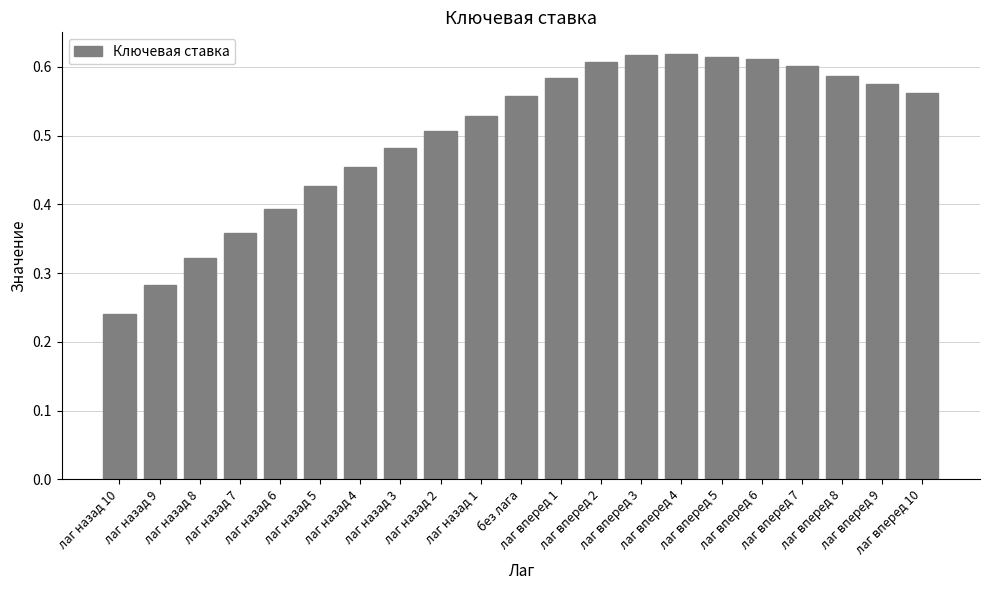

How many values are between 0 and 1?

21